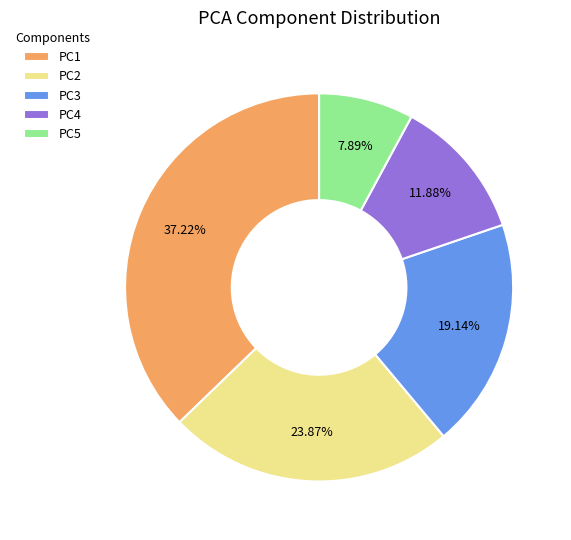

Does PC1 represent more than half of the total?

No